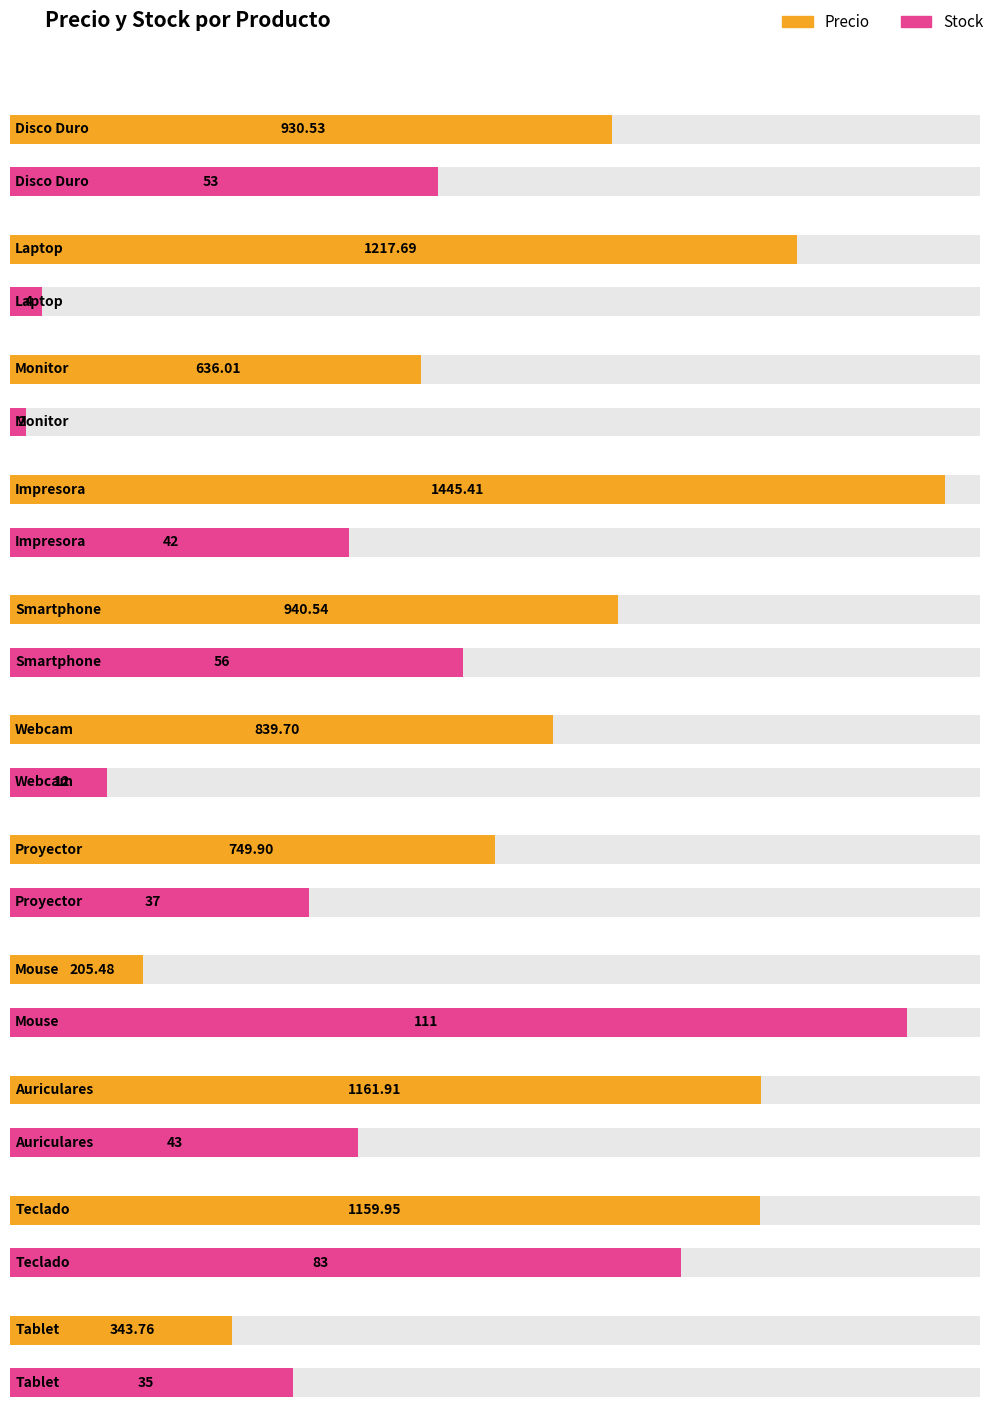

List the series in order of their overall mean, highest first.

Precio, Stock